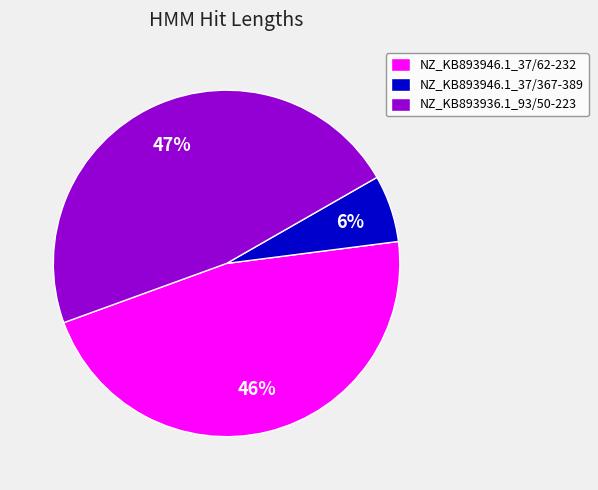

To the nearest percent, what percentage of the pie is NZ_KB893946.1_37/367-389?

6%